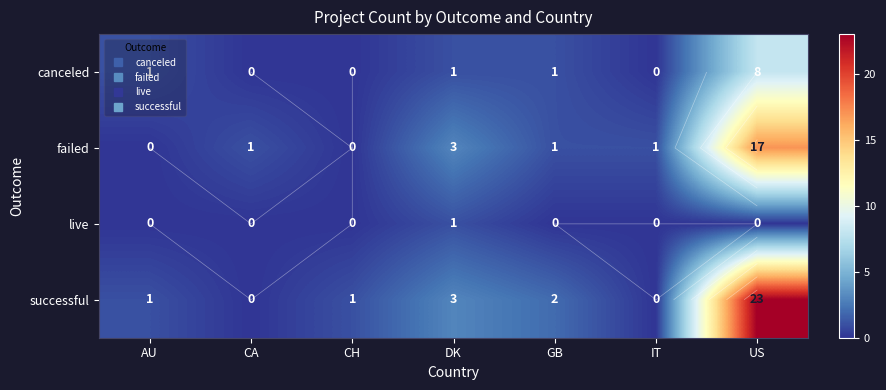

List the series in order of their overall mean, lowest first.

live, canceled, failed, successful